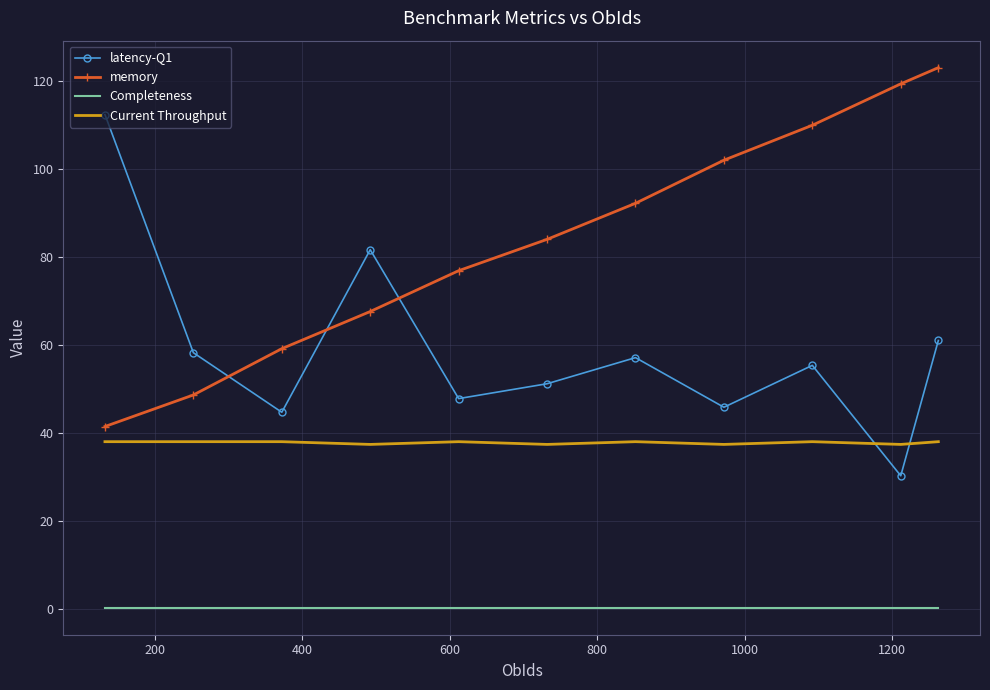

What are all the series names shown in the legend?

latency-Q1, memory, Completeness, Current Throughput